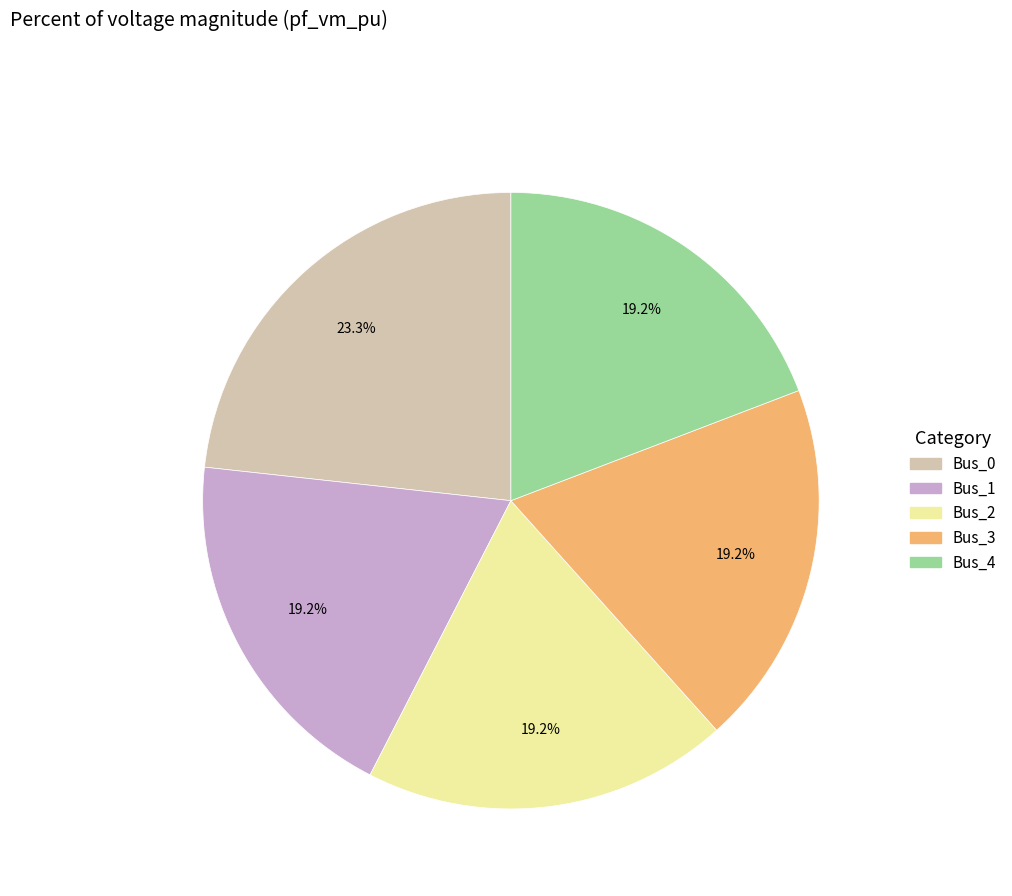

To the nearest percent, what percentage of the pie is Bus_2?

19%